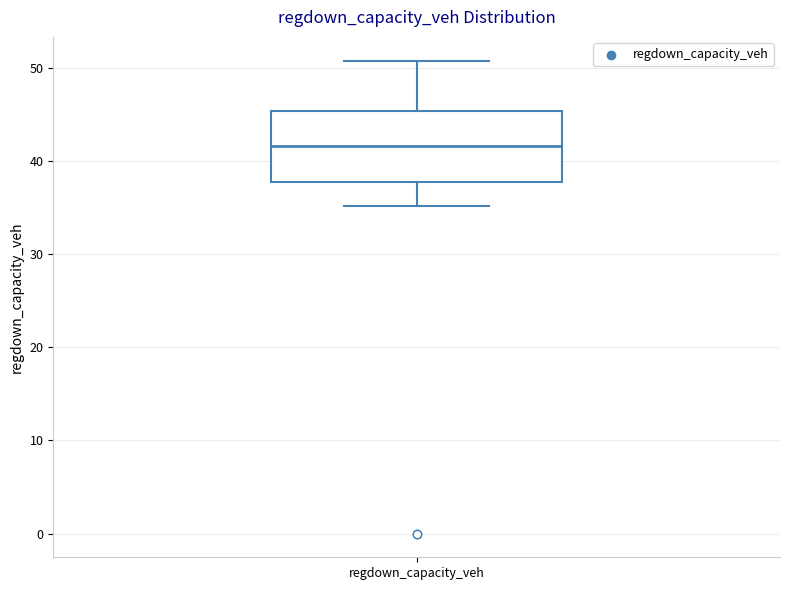

Where is the upper edge of the box for regdown_capacity_veh on the y-axis? The values are not printed on the chart, so give them approximately, as read against the axis.

45